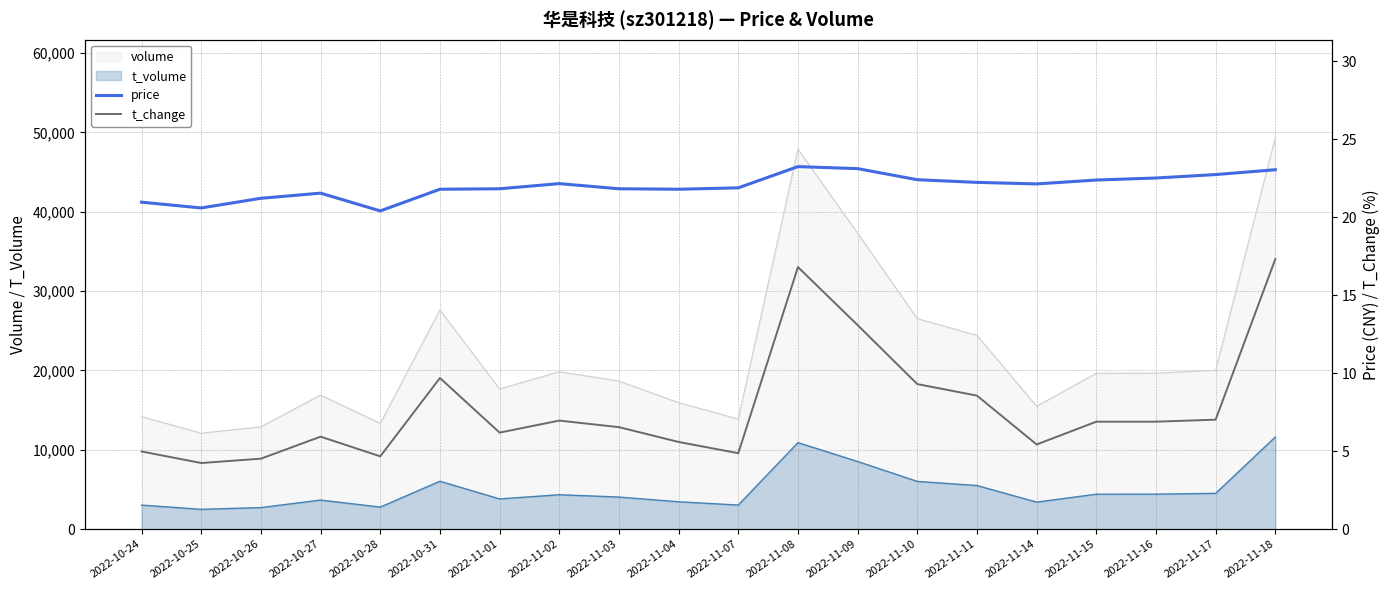

Reading left to right, what are all the values shown in this chart?

price: 21.0	20.6	21.2	21.5	20.4	21.8	21.8	22.1	21.8	21.8	21.9	23.2	23.1	22.4	22.2	22.1	22.4	22.5	22.7	23.0
t_change: 5.0	4.2	4.5	5.9	4.7	9.7	6.2	7.0	6.5	5.6	4.9	16.8	13.1	9.3	8.6	5.4	6.9	6.9	7.0	17.3